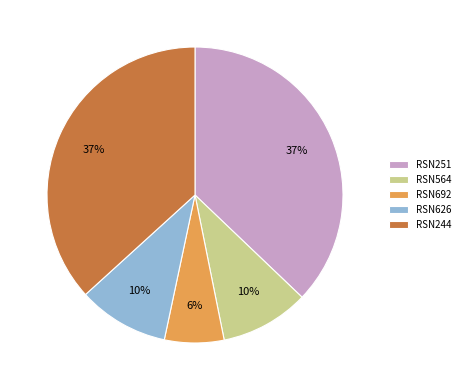

Is the sum of RSN564 and RSN692 greater than half?

No